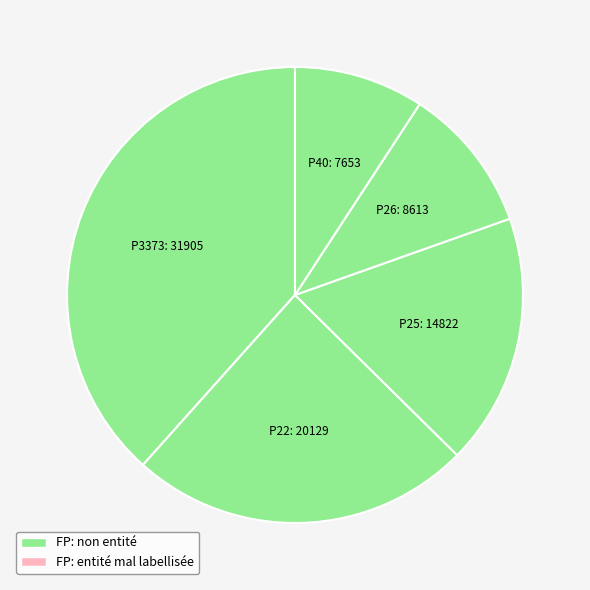

Which category has the biggest portion of the pie?

P3373